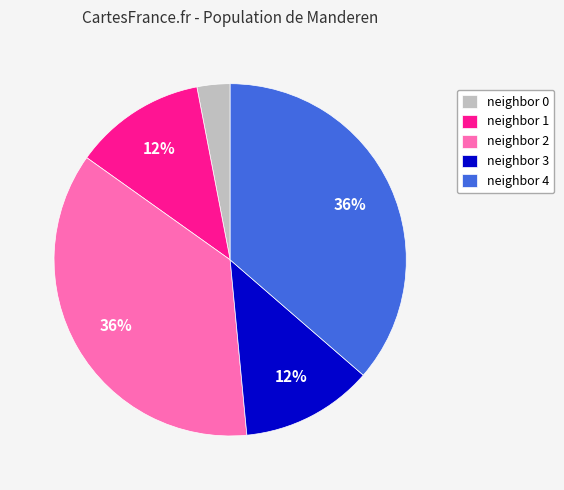

To the nearest percent, what is the combined percentage of neighbor 1 and neighbor 4?

48%